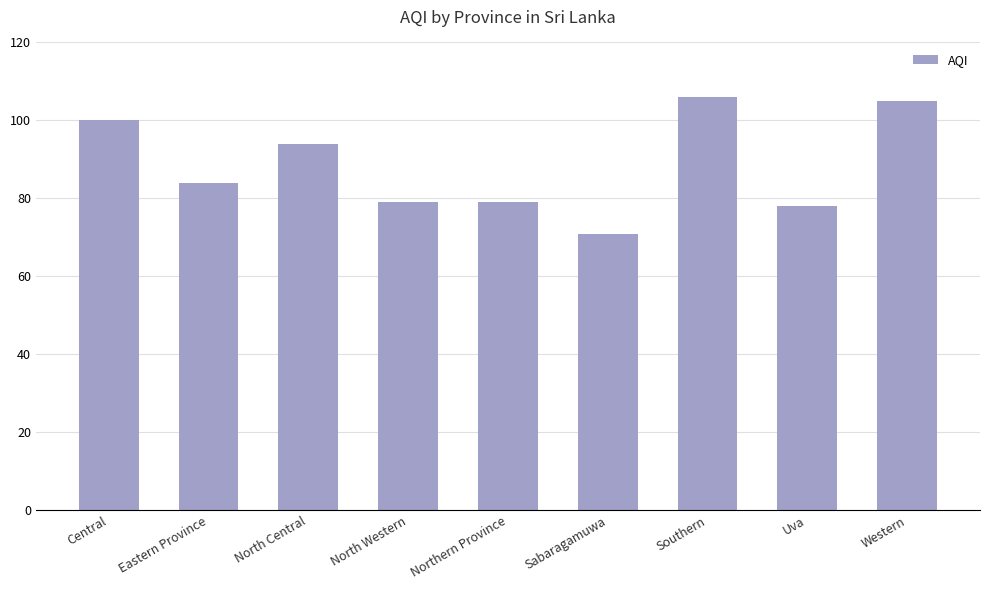

What is the difference between the values at Southern and North Central?

12